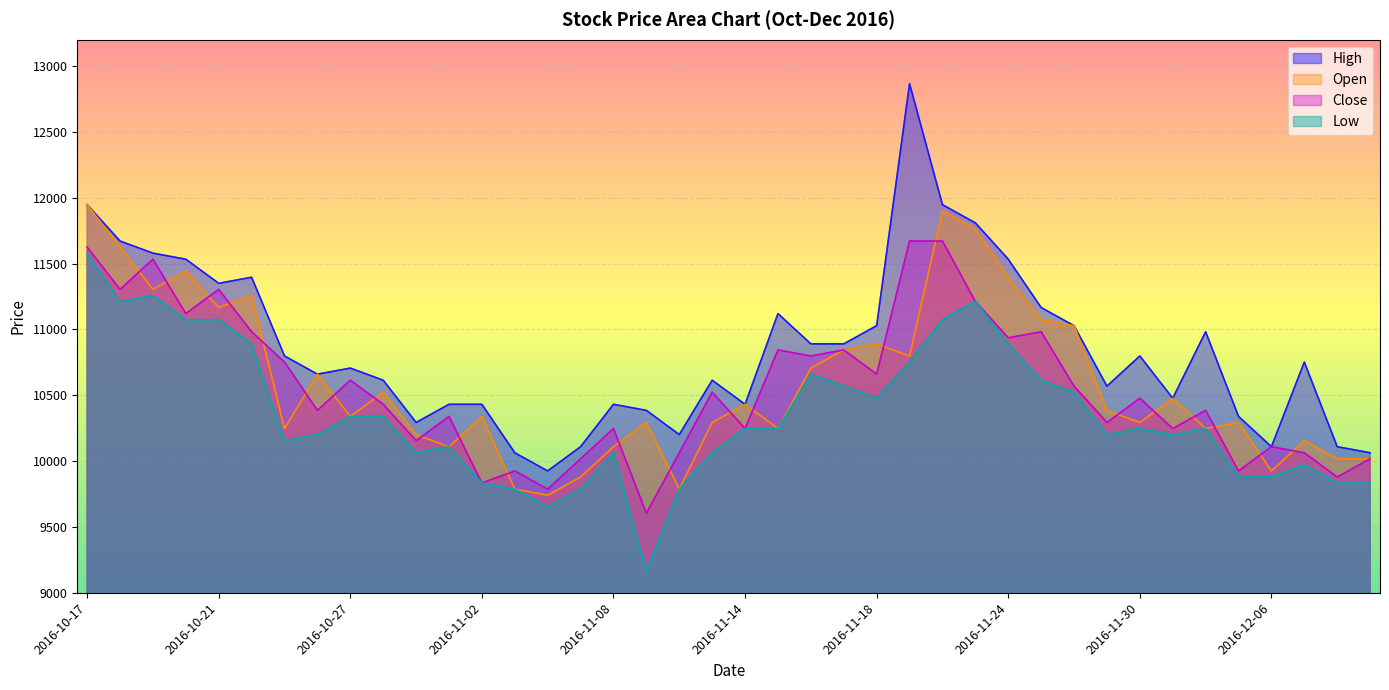

List the labels in order of Open value, smallest first.

2016-11-04, 2016-11-03, 2016-11-10, 2016-11-07, 2016-12-06, 2016-12-08, 2016-12-09, 2016-11-01, 2016-11-08, 2016-12-07, 2016-10-31, 2016-10-25, 2016-11-15, 2016-12-02, 2016-11-09, 2016-11-11, 2016-11-30, 2016-12-05, 2016-10-27, 2016-11-02, 2016-11-29, 2016-11-14, 2016-12-01, 2016-10-28, 2016-10-26, 2016-11-16, 2016-11-21, 2016-11-17, 2016-11-18, 2016-11-28, 2016-11-25, 2016-10-21, 2016-10-24, 2016-10-19, 2016-11-24, 2016-10-20, 2016-10-18, 2016-11-23, 2016-11-22, 2016-10-17